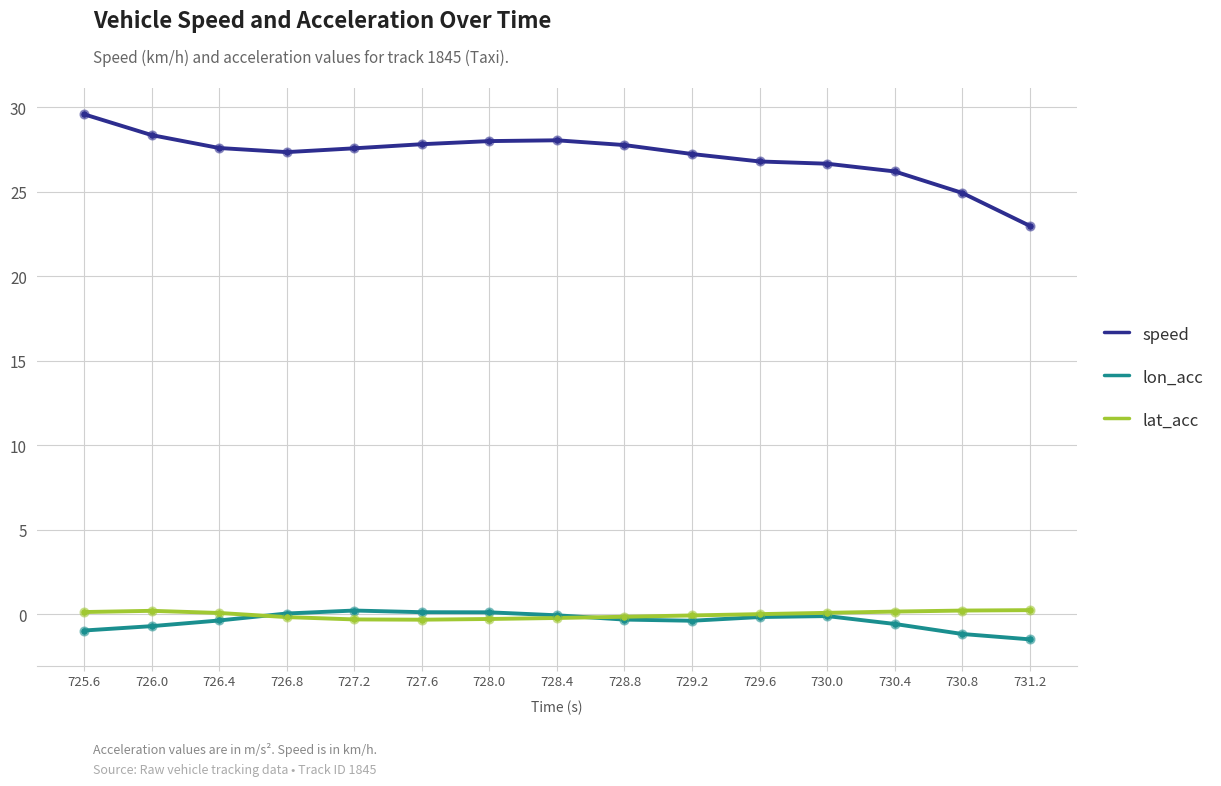

Is the value of speed at 726.0 greater than the value of lon_acc at 729.6?

Yes